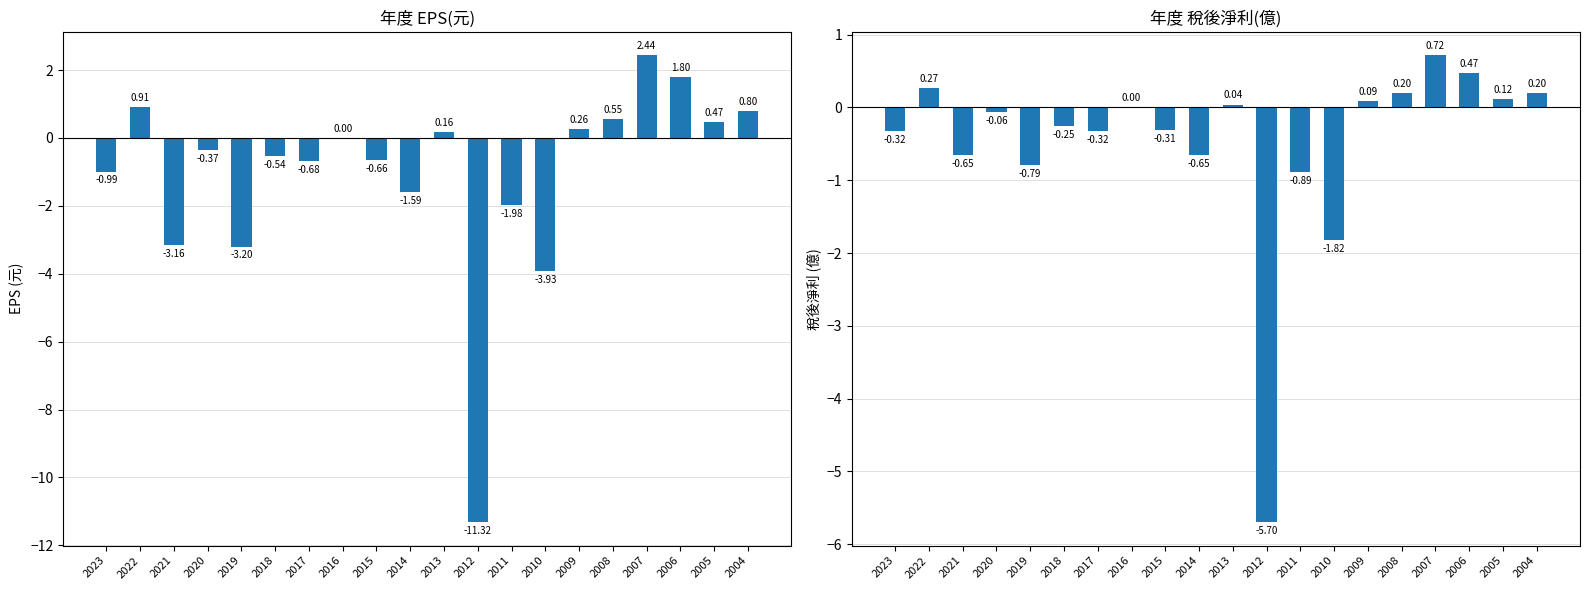

Which series has the largest range (max minus min)?

EPS(元)